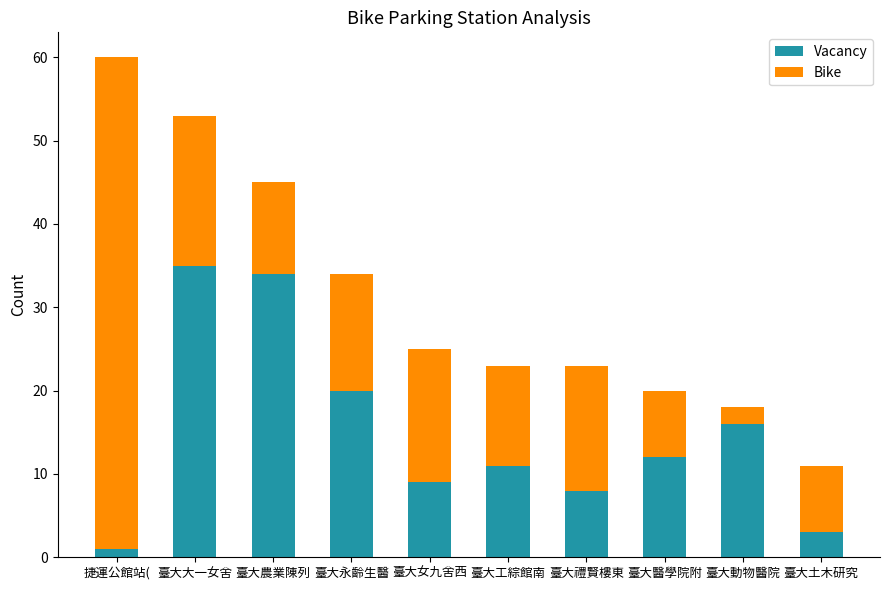

Read the Vacancy value at 臺大土木研究.

3